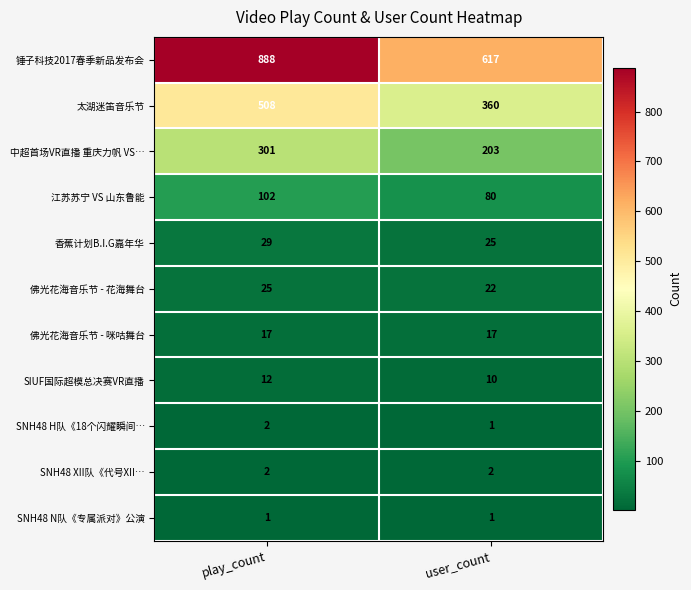

The 佛光花海音乐节 - 咪咕舞台 series shows 10 at play_count. True or false?

False